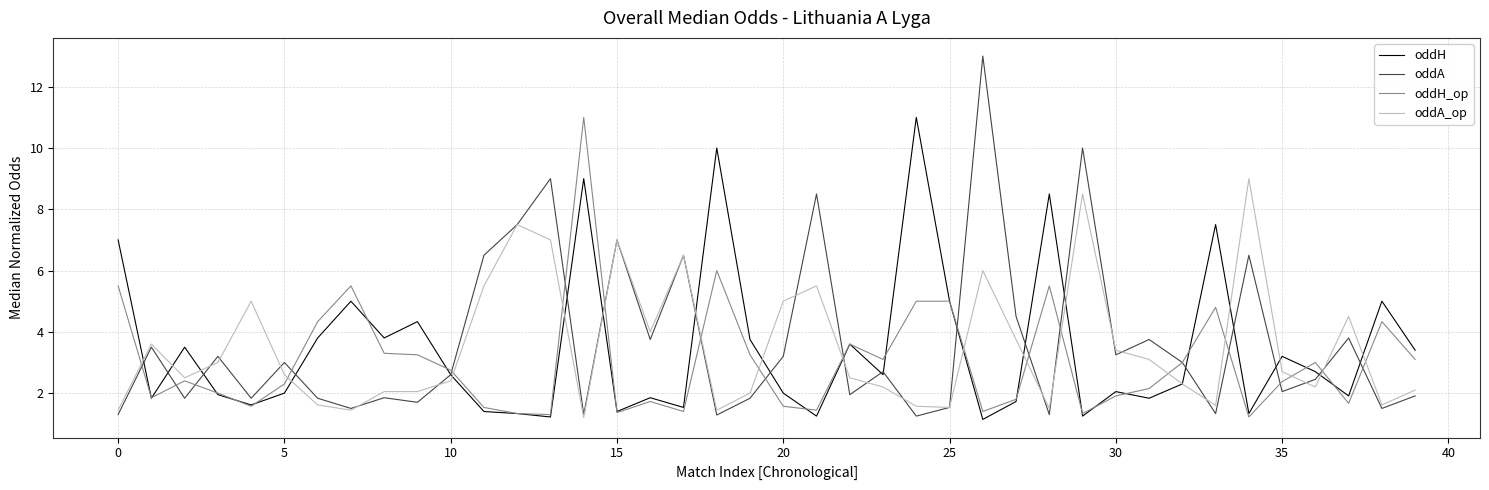

What are all the series names shown in the legend?

oddH, oddA, oddH_op, oddA_op